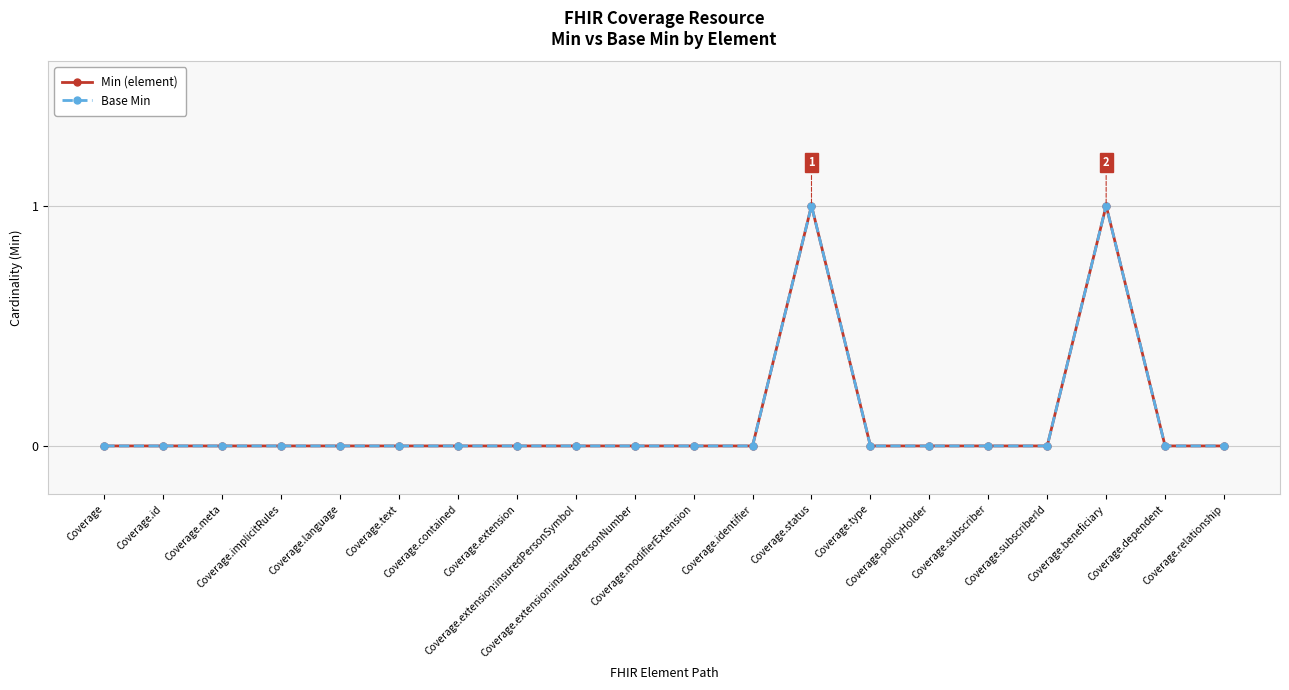

At how many categories does at least one series exceed 0?

2